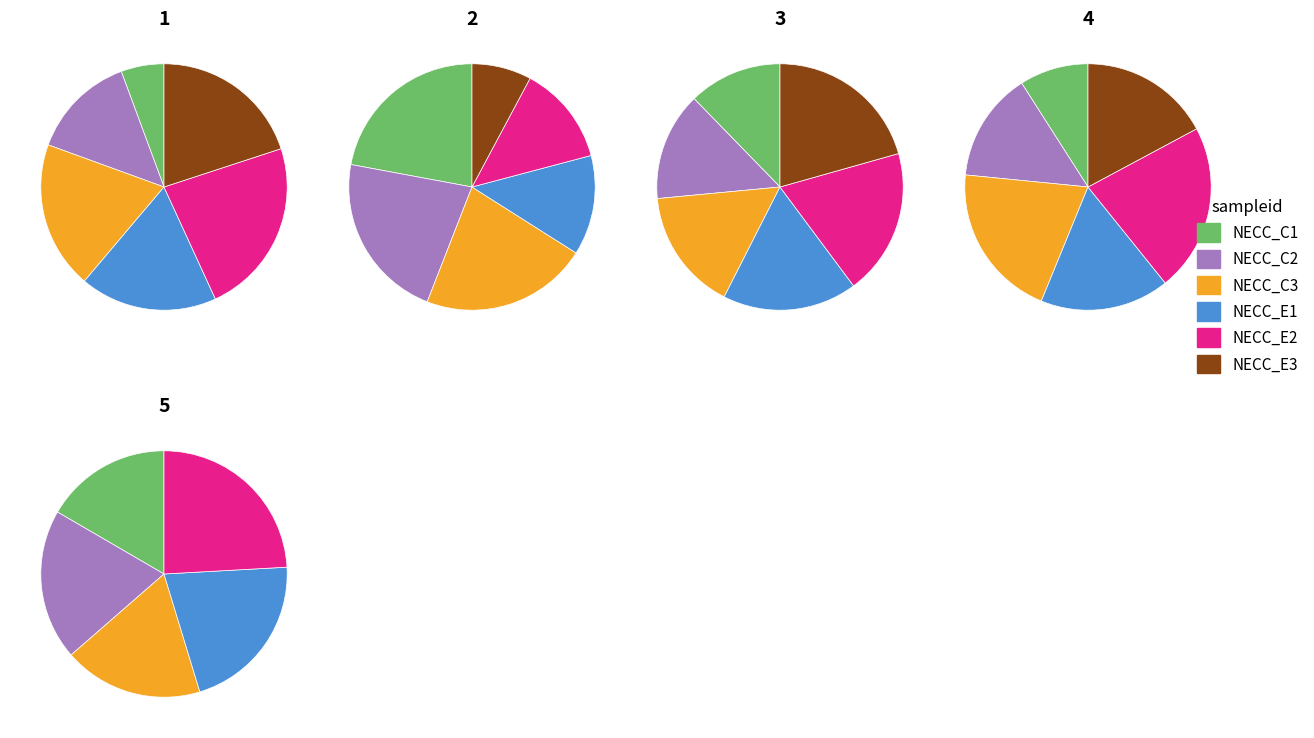

The 50 slice represents 10% of the pie. True or false?

True